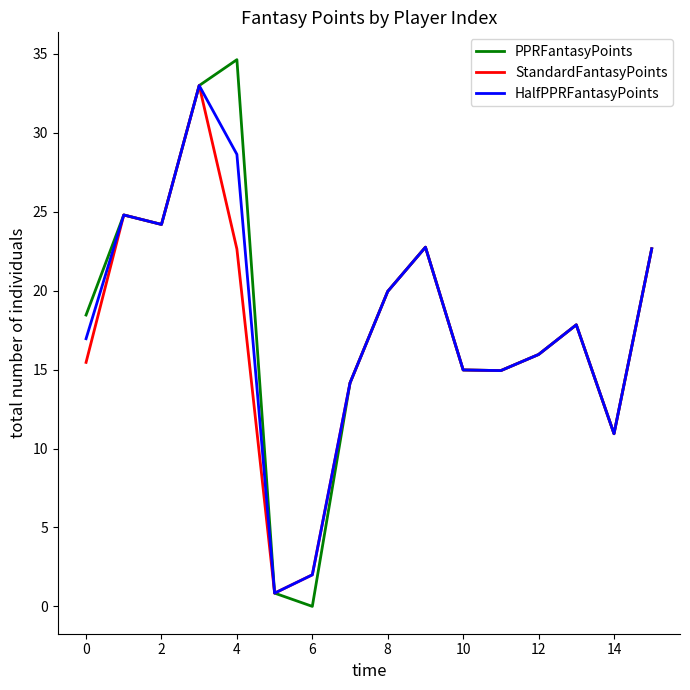

What is the highest value of the StandardFantasyPoints series?

33.0